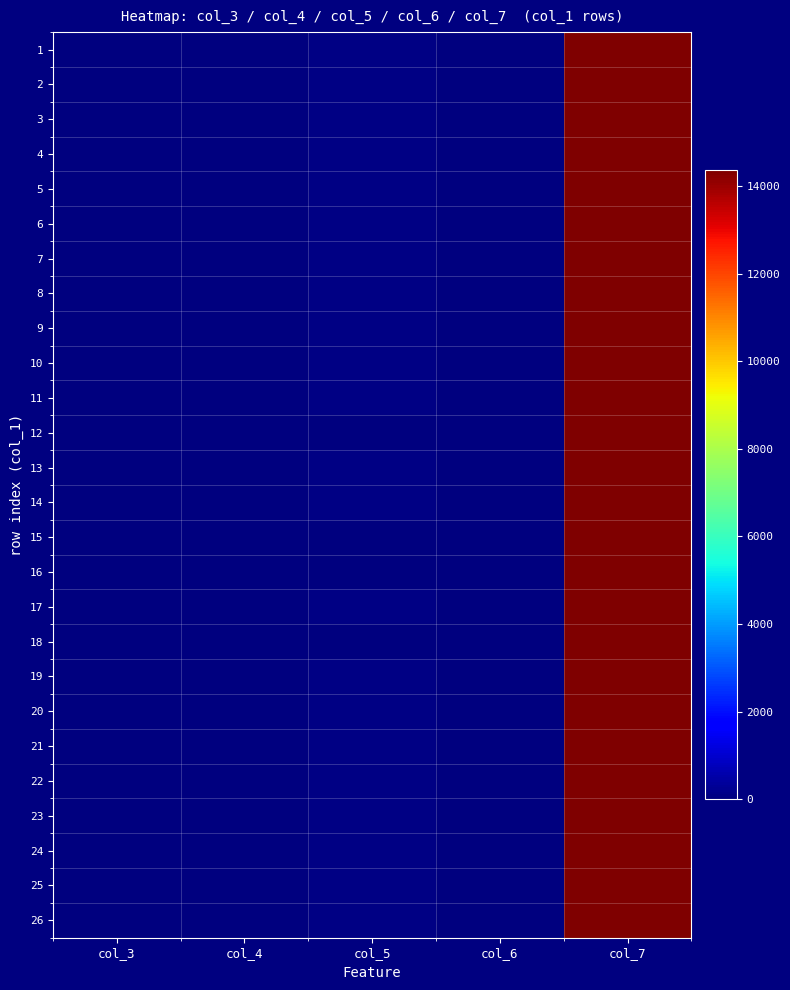

What is the minimum value shown in the chart?

-3.6